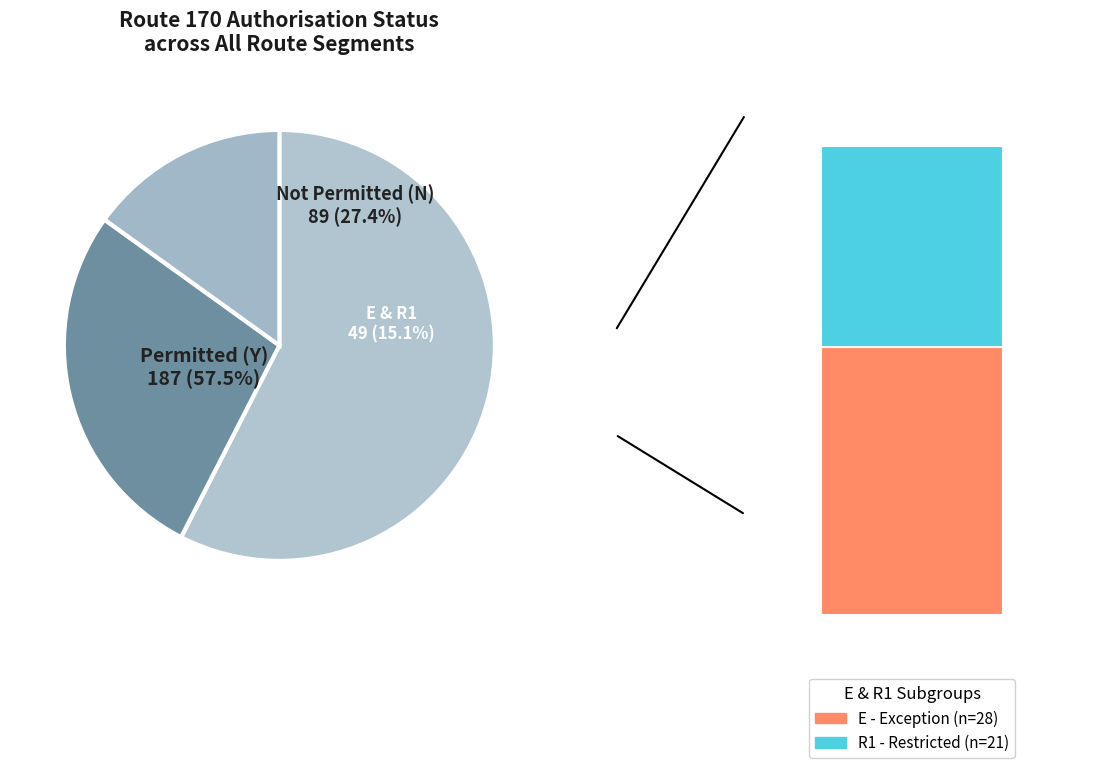

Which has a higher value, Y or E?

Y